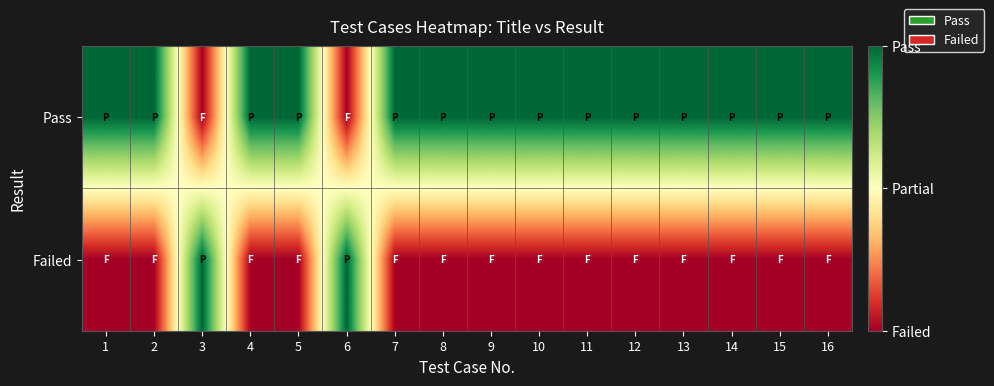

List the series in order of their overall mean, lowest first.

Failed, Pass